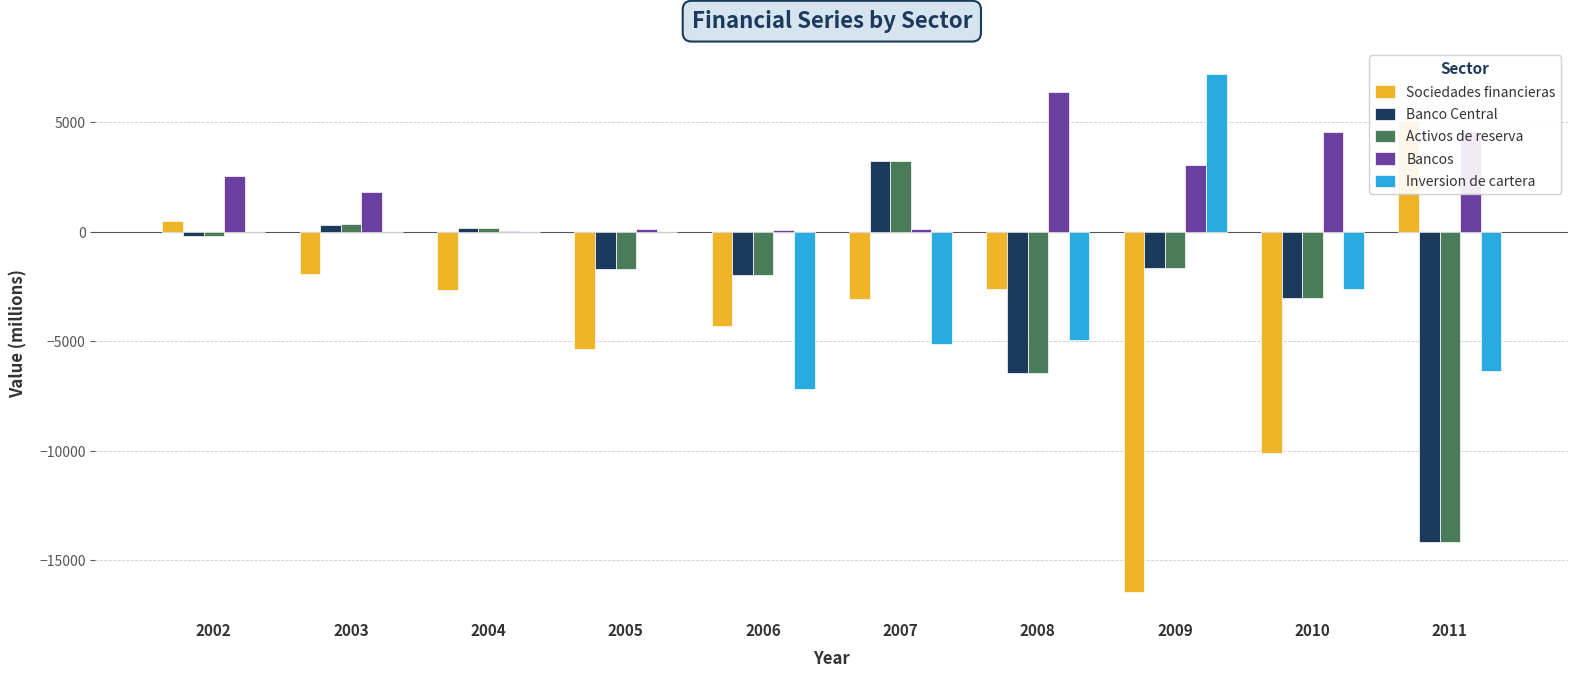

Reading left to right, extract all data points from this chart.

Sociedades financieras: 511	-1920	-2645	-5350	-4302	-3066	-2616	-16459	-10125	5051
Banco Central: -199	306	191	-1716	-1997	3214	-6444	-1648	-3024	-14190
Activos de reserva: -199	366	191	-1716	-1997	3214	-6444	-1648	-3024	-14190
Bancos: 2567	1823	17	130	81	137	6369	3050	4574	4561
Inversion de cartera: 0	0	0	0	-7174	-5129	-4951	7187	-2602	-6359